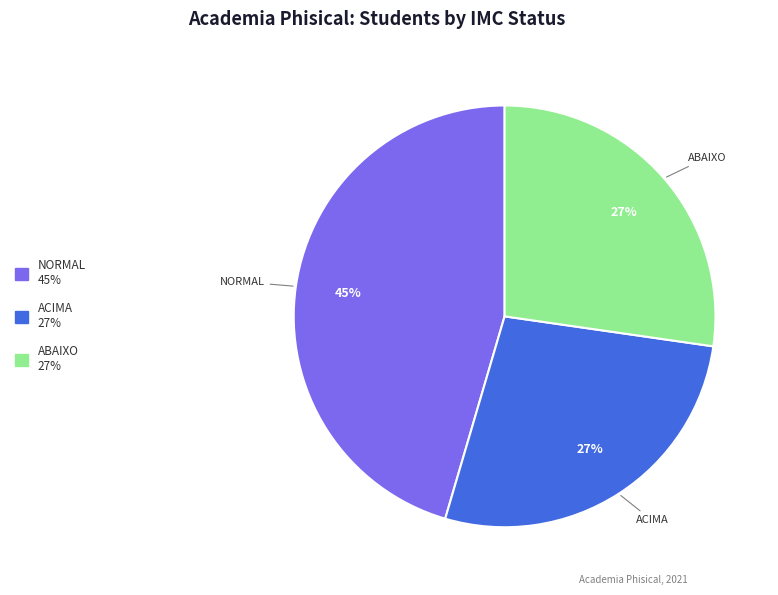

To the nearest percent, what is the average slice percentage?

33%